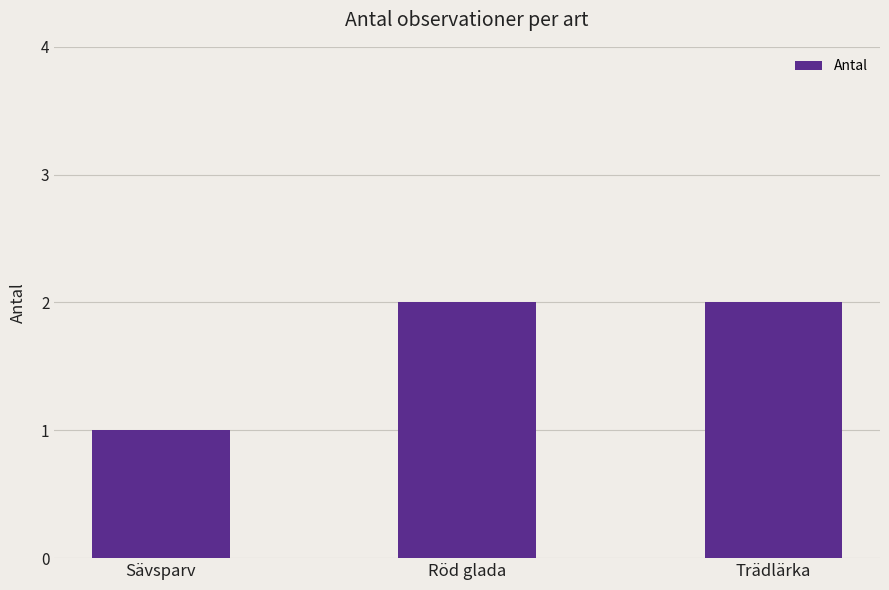

What is the difference between the values at Trädlärka and Sävsparv?

1